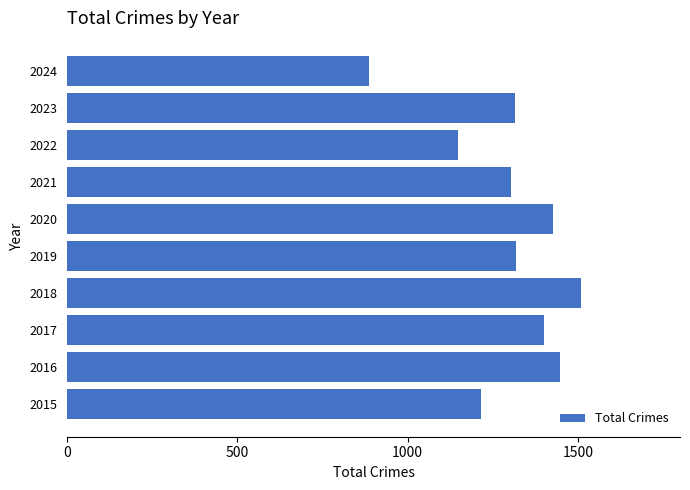

What is the difference between the maximum and minimum values?

623